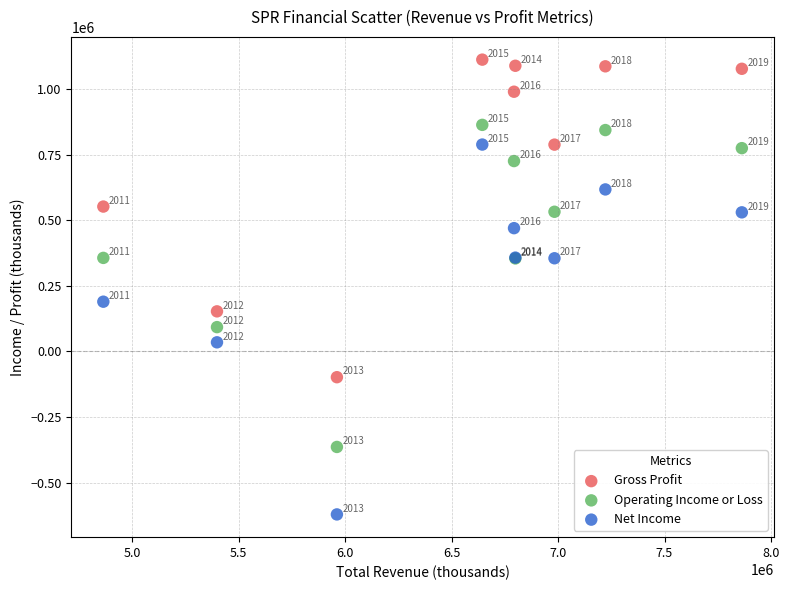

In the Operating Income or Loss series, what Y value is closest to 249350?

354000